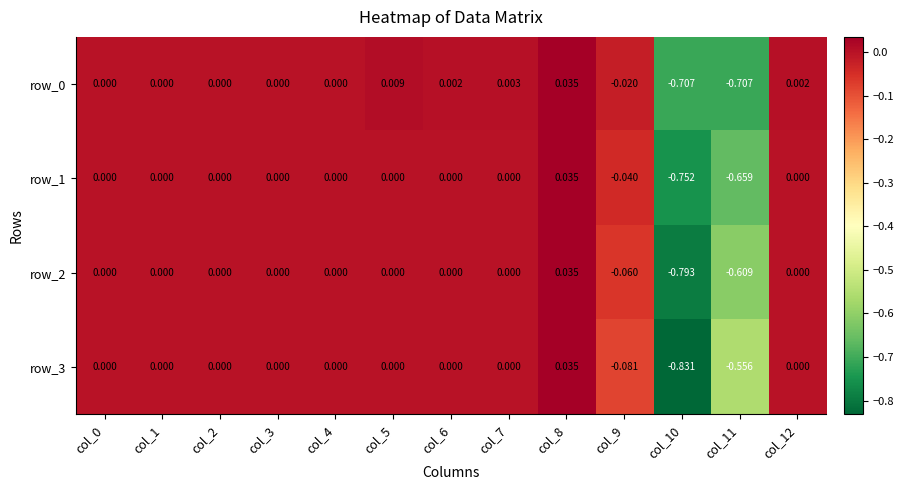

Which series has the widest spread of values?

row_3